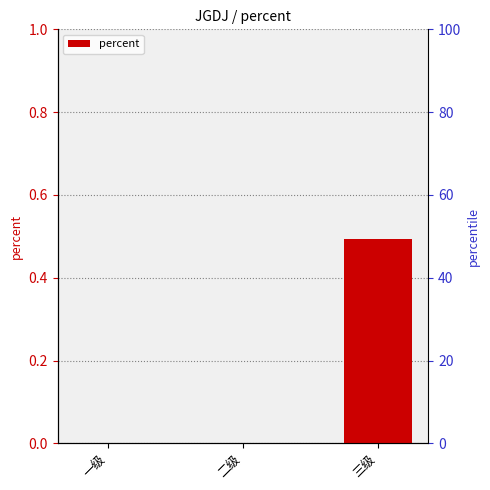

What is the difference between the maximum and minimum values?

0.5